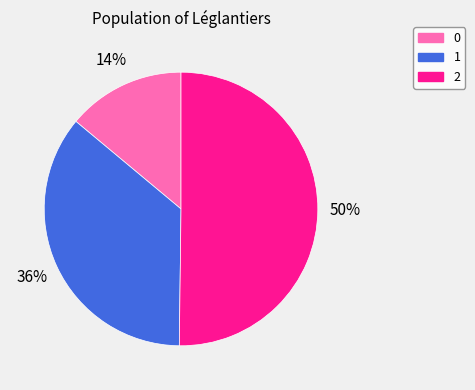

The 1 slice represents 36% of the pie. True or false?

True